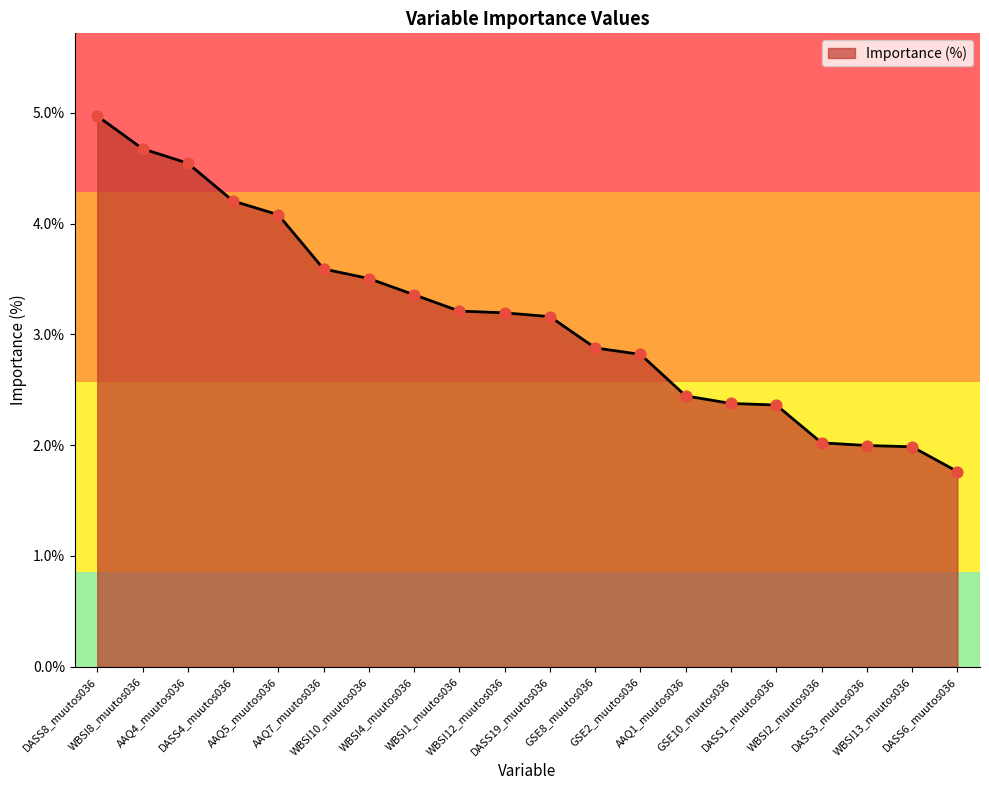

What is the change in value from GSE2_muutos036 to WBSI13_muutos036?

-0.8